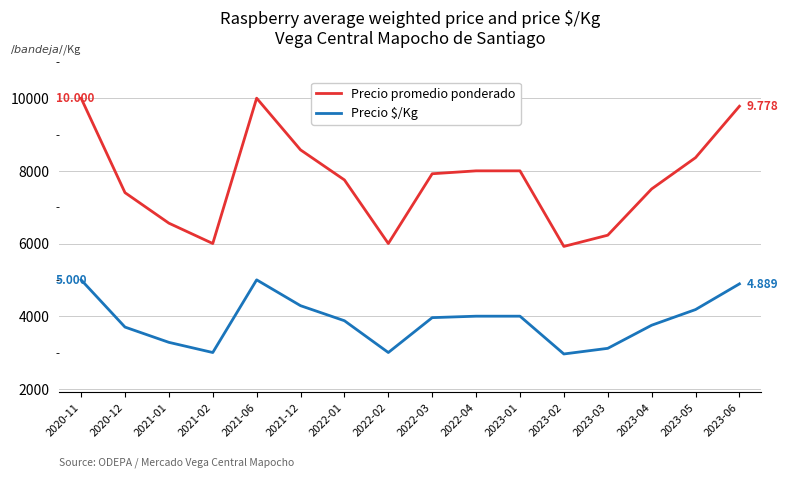

At which label does Precio promedio ponderado reach its minimum?

2023-02